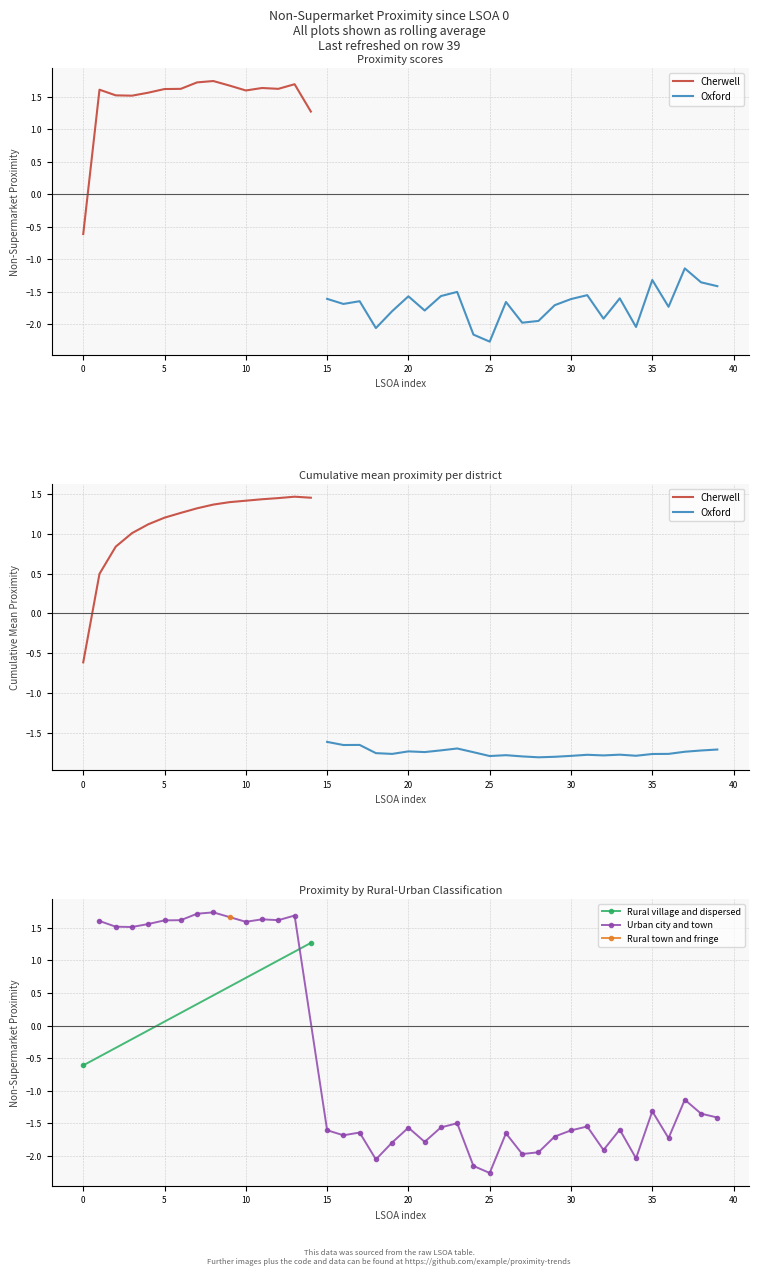

Rank the categories by value from highest to lowest.

8, 7, 13, 9, 11, 6, 12, 5, 1, 10, 4, 2, 3, 14, 0, 37, 35, 38, 39, 23, 31, 22, 20, 33, 15, 30, 17, 26, 16, 29, 36, 21, 19, 32, 28, 27, 34, 18, 24, 25